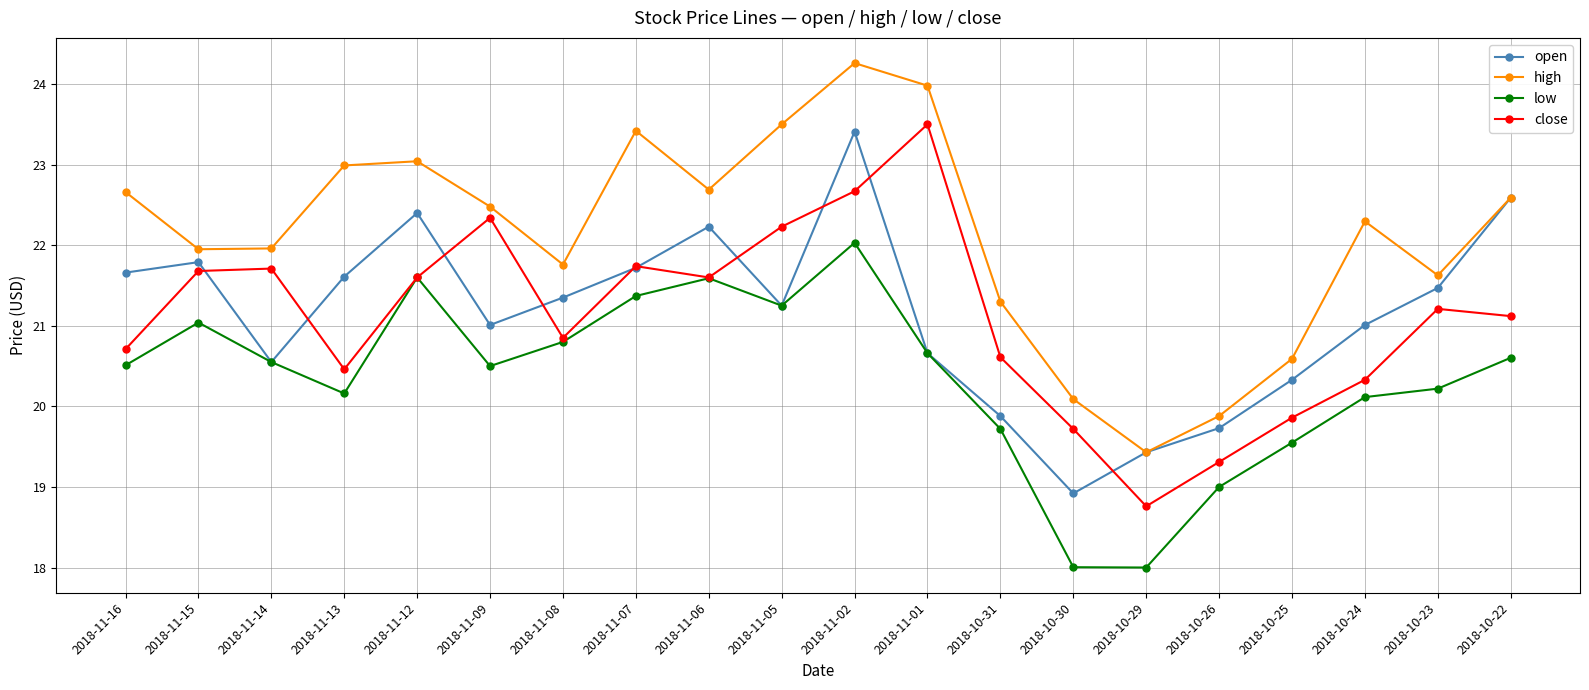

True or false: close and high intersect in this chart.

False